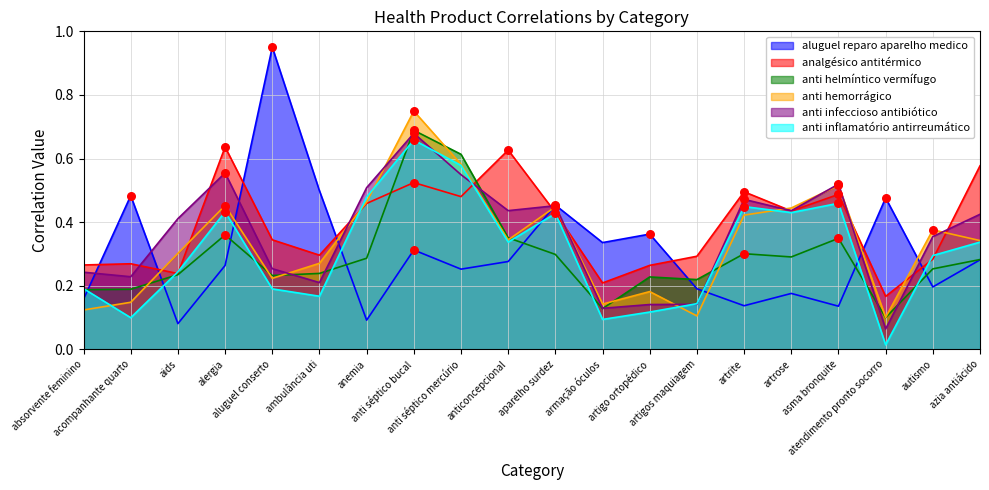

Which series contains the lowest Y value?

anti inflamatório antirreumático